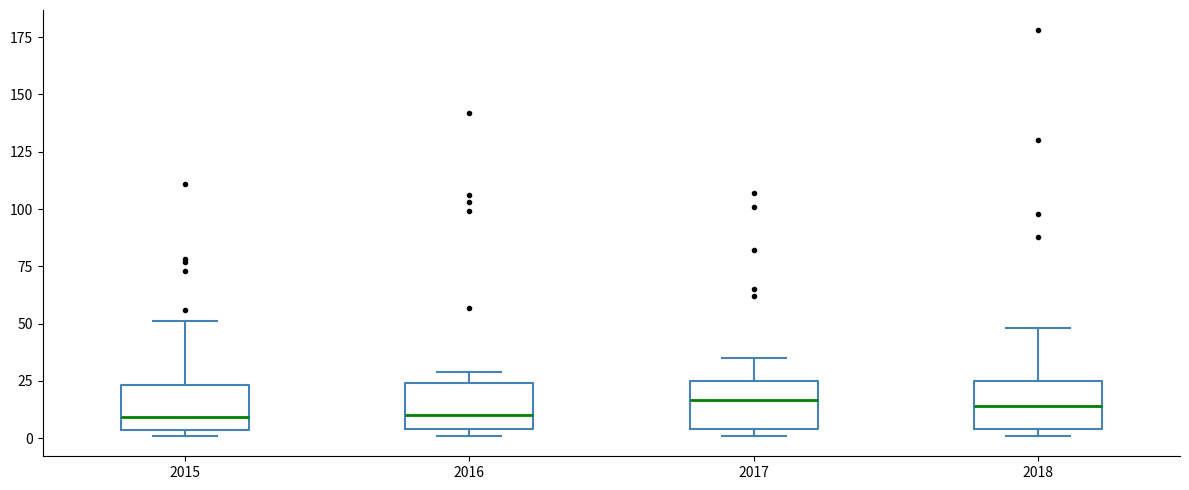

Reading left to right, transcribe this box plot: for each box, give where its median line is, the range the box spans, and where its two whiskers end, as read against the y-axis. The values are not printed on the chart, so give them approximately, as read against the axis.

2015: median 10, box 5 to 25, whiskers 0 to 50
2016: median 10, box 5 to 25, whiskers 0 to 30
2017: median 15, box 5 to 25, whiskers 0 to 35
2018: median 15, box 5 to 25, whiskers 0 to 50